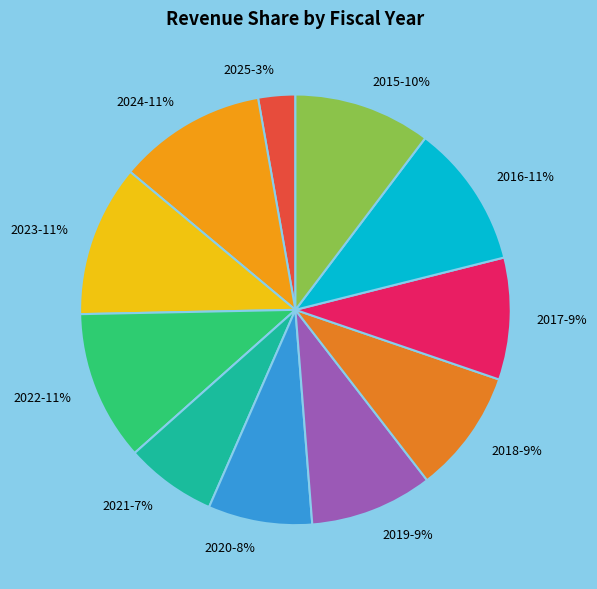

Count the number of slices in the pie.

11